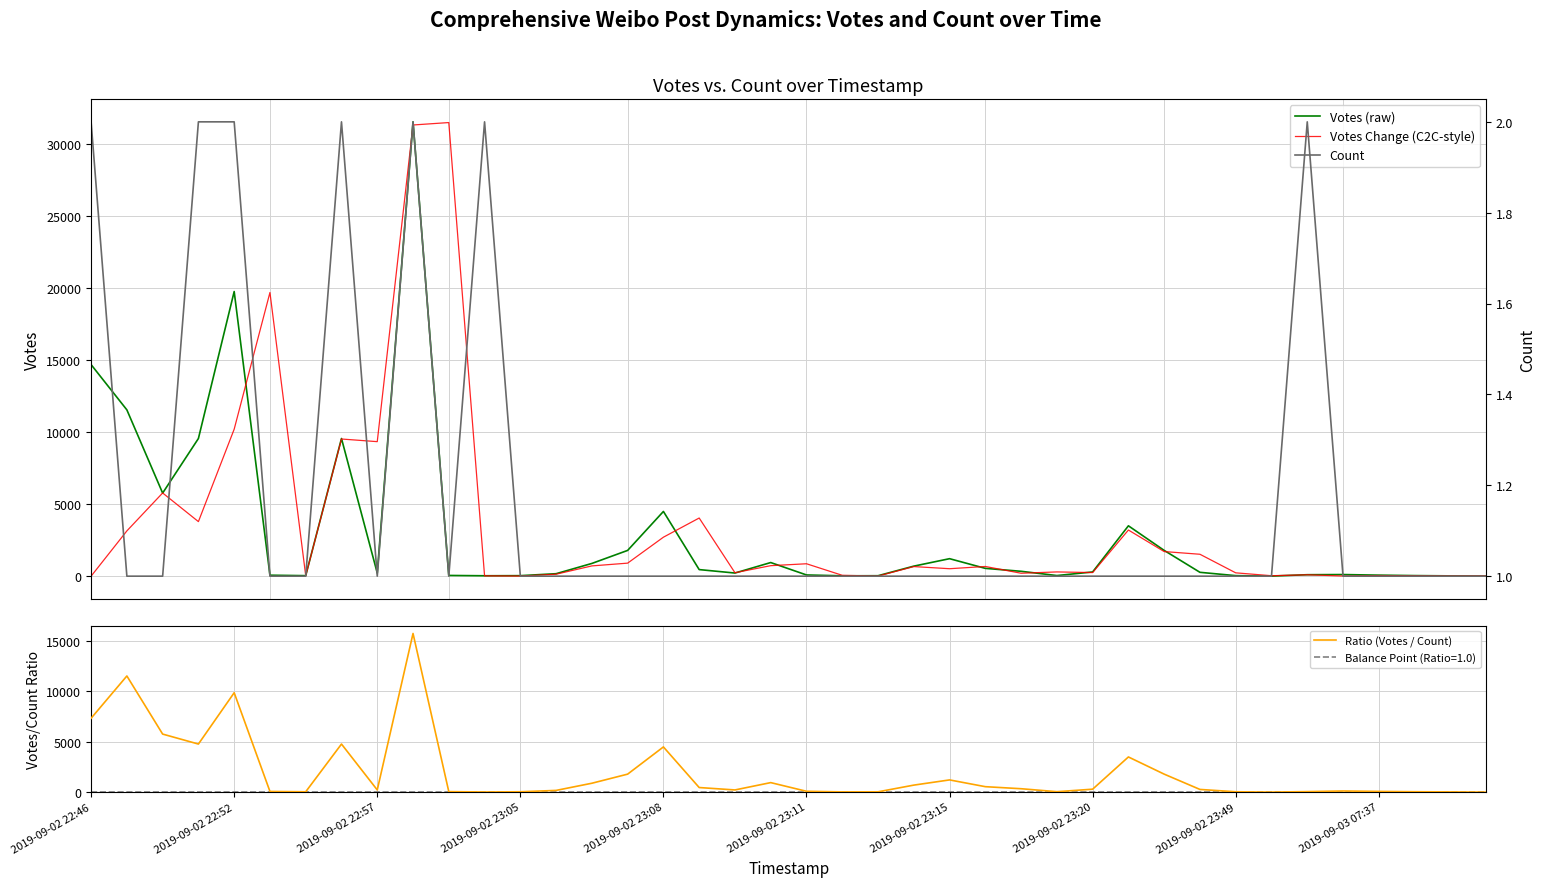

The Count series shows 0.6 at 21. True or false?

False